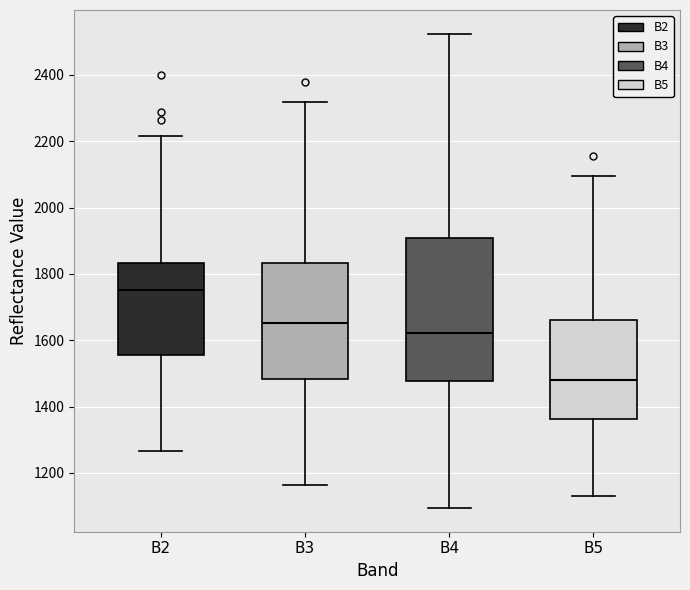

Comparing the boxes themselves (not the whiskers), which one is the tallest?

B4